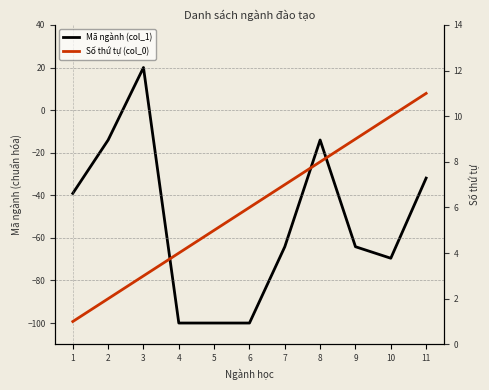

At which label does Mã ngành (col_1) reach its minimum?

4